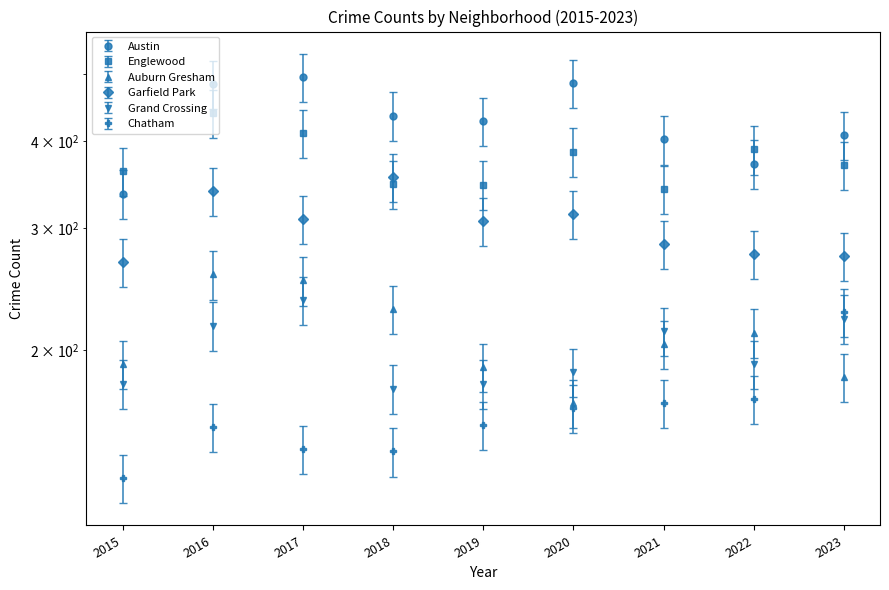

Is it true that Auburn Gresham equals 294.5 at 2015?

False